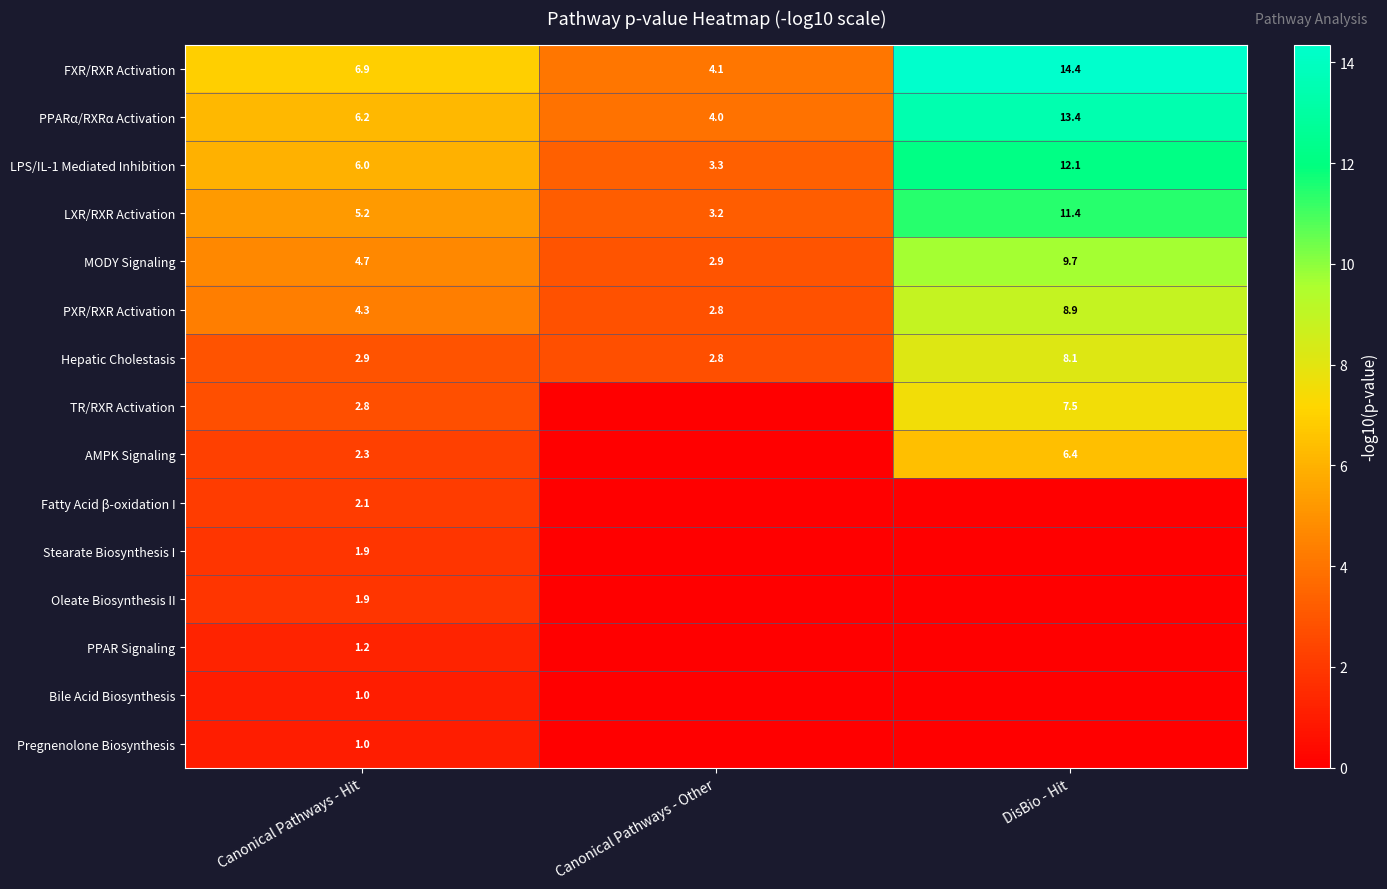

The value of PPAR Signaling at Canonical Pathways - Hit is 2.0. True or false?

False